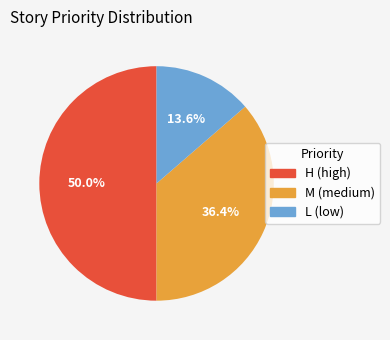

Count the number of slices in the pie.

3